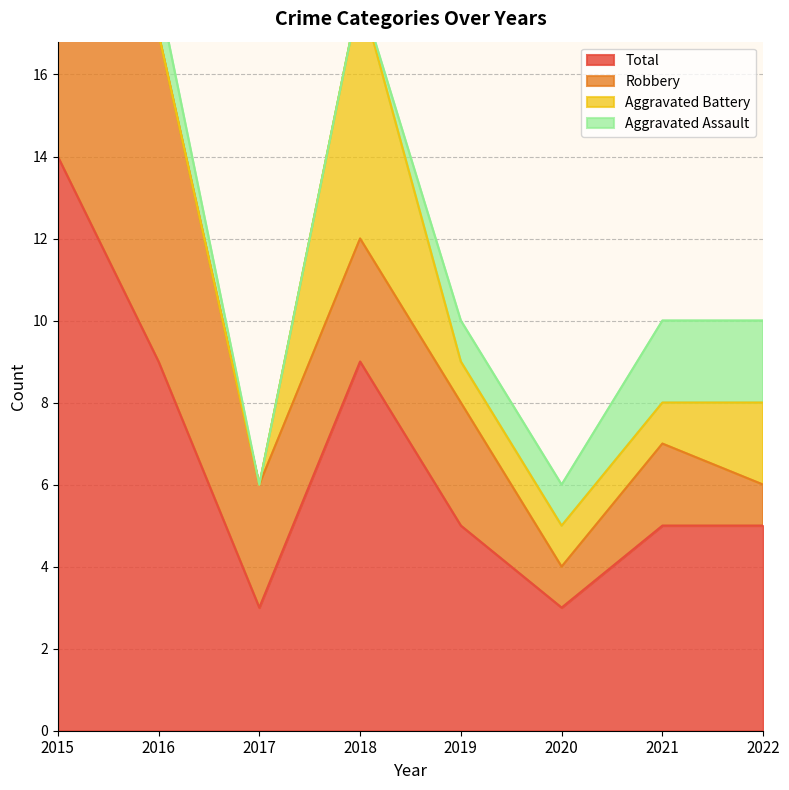

Does the chart display data point markers on the line(s)?

No